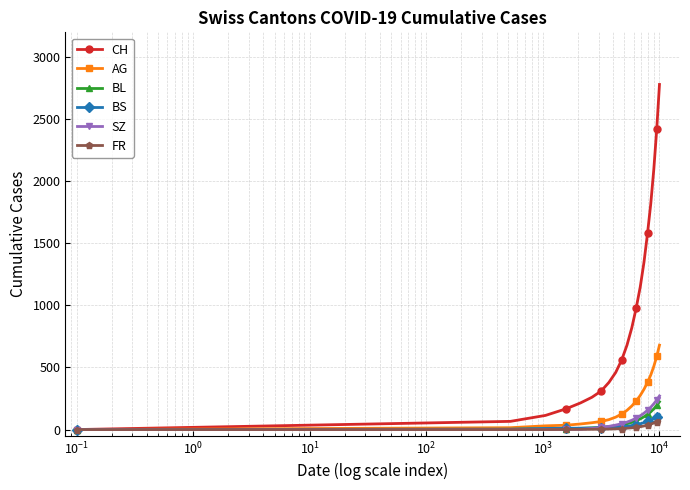

Which series has the largest total across all categories?

CH